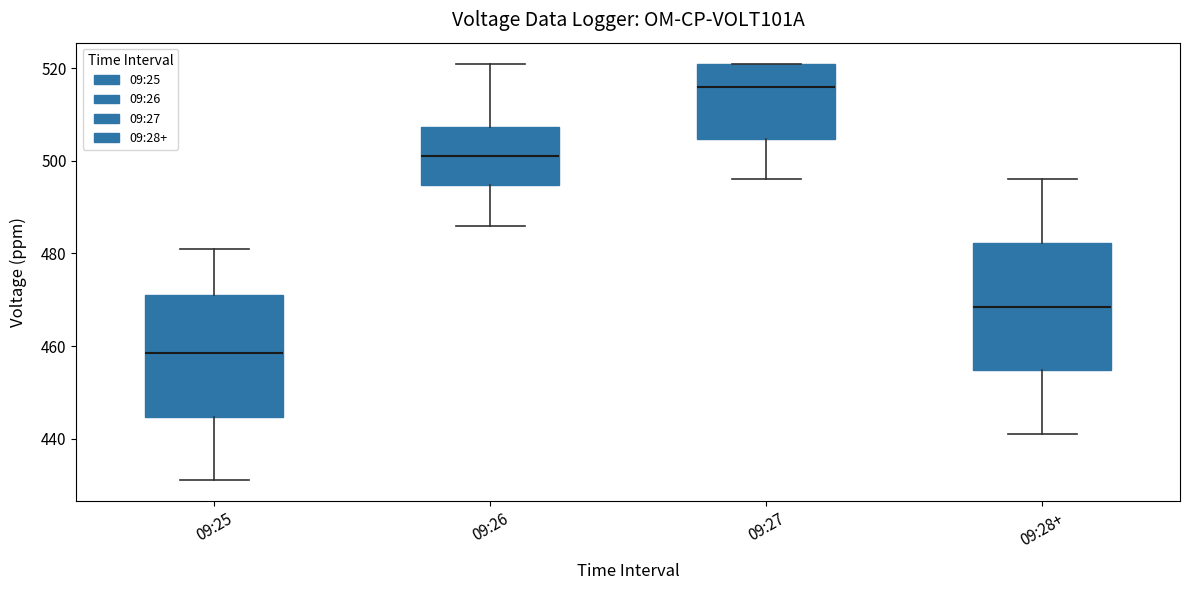

Reading left to right, read every box against the y-axis: the position of its median line, the range the box covers, and the ends of its whiskers. The values are not printed on the chart, so give them approximately, as read against the axis.

09:25: median 458, box 444 to 472, whiskers 432 to 482
09:26: median 502, box 494 to 508, whiskers 486 to 522
09:27: median 516, box 504 to 522, whiskers 496 to 522
09:28+: median 468, box 454 to 482, whiskers 442 to 496